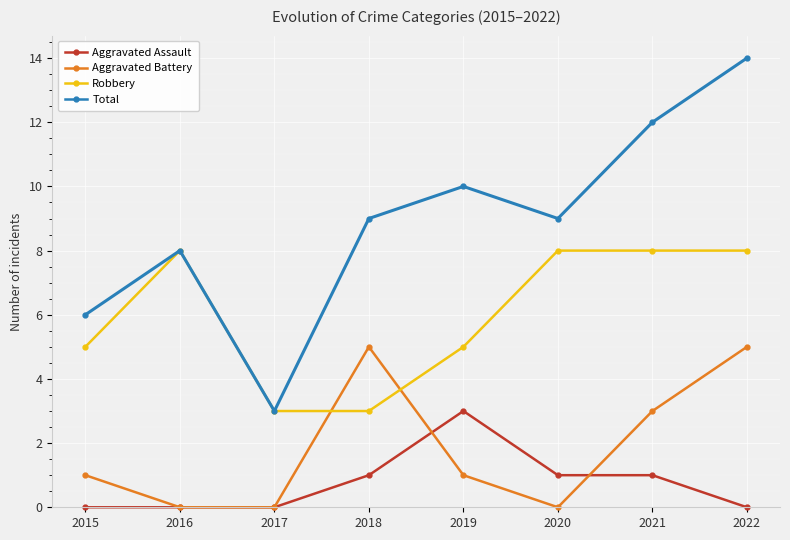

List the series in order of their peak value, lowest first.

Aggravated Assault, Aggravated Battery, Robbery, Total